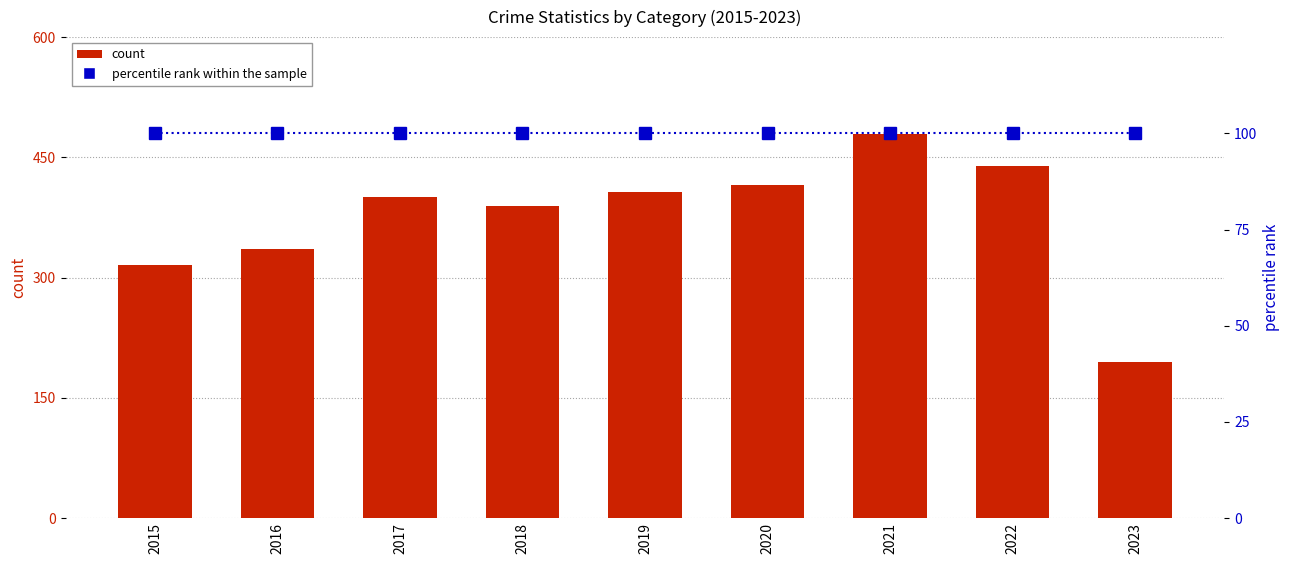

Reading left to right, extract all data points from this chart.

count: 2015=316	2016=336	2017=400	2018=389	2019=407	2020=416	2021=479	2022=439	2023=195
percentile rank within the sample: 2015=100	2016=100	2017=100	2018=100	2019=100	2020=100	2021=100	2022=100	2023=100